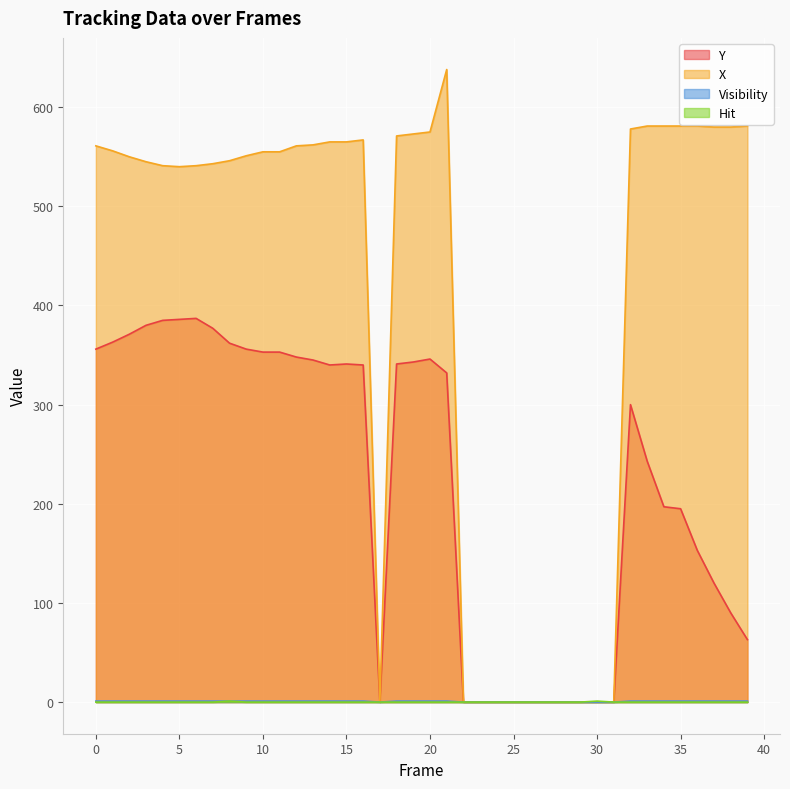

The value of Hit at 3 is 1. True or false?

False